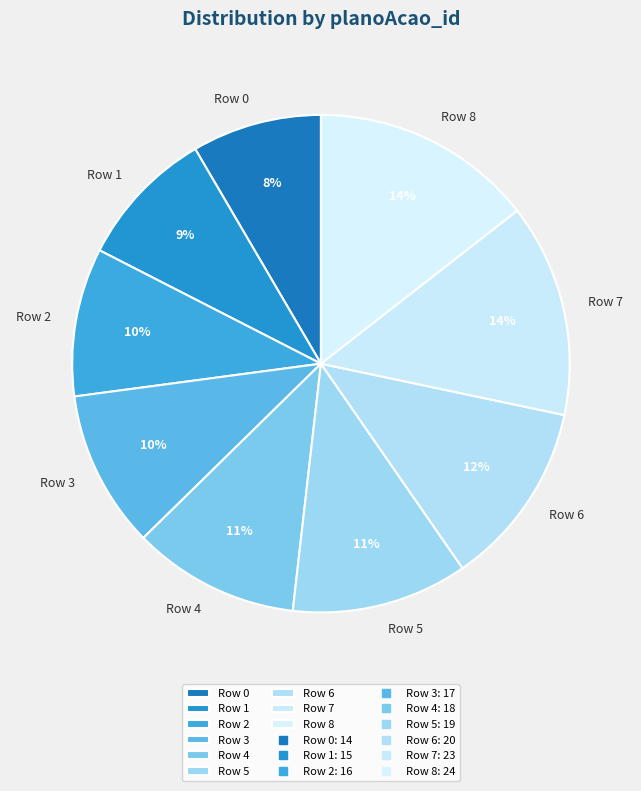

The Row 6 slice represents 27% of the pie. True or false?

False